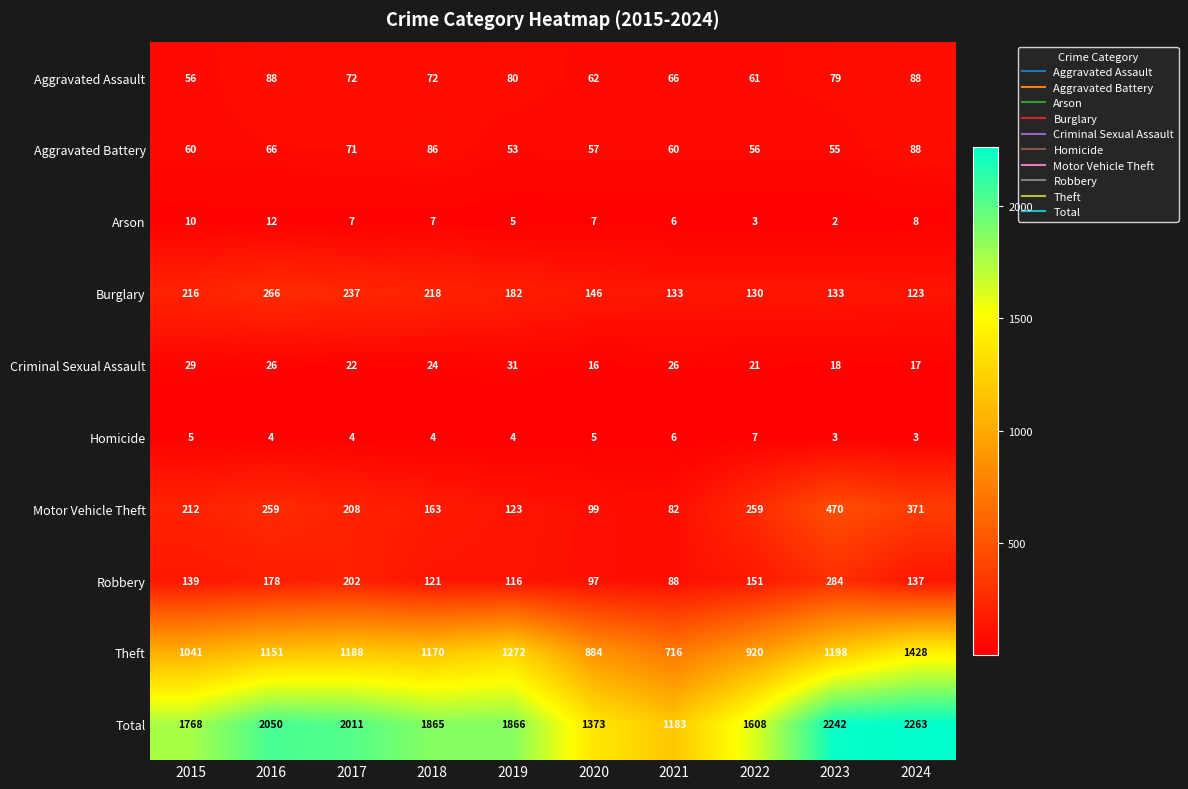

The value of Motor Vehicle Theft at 2022 is 76. True or false?

False